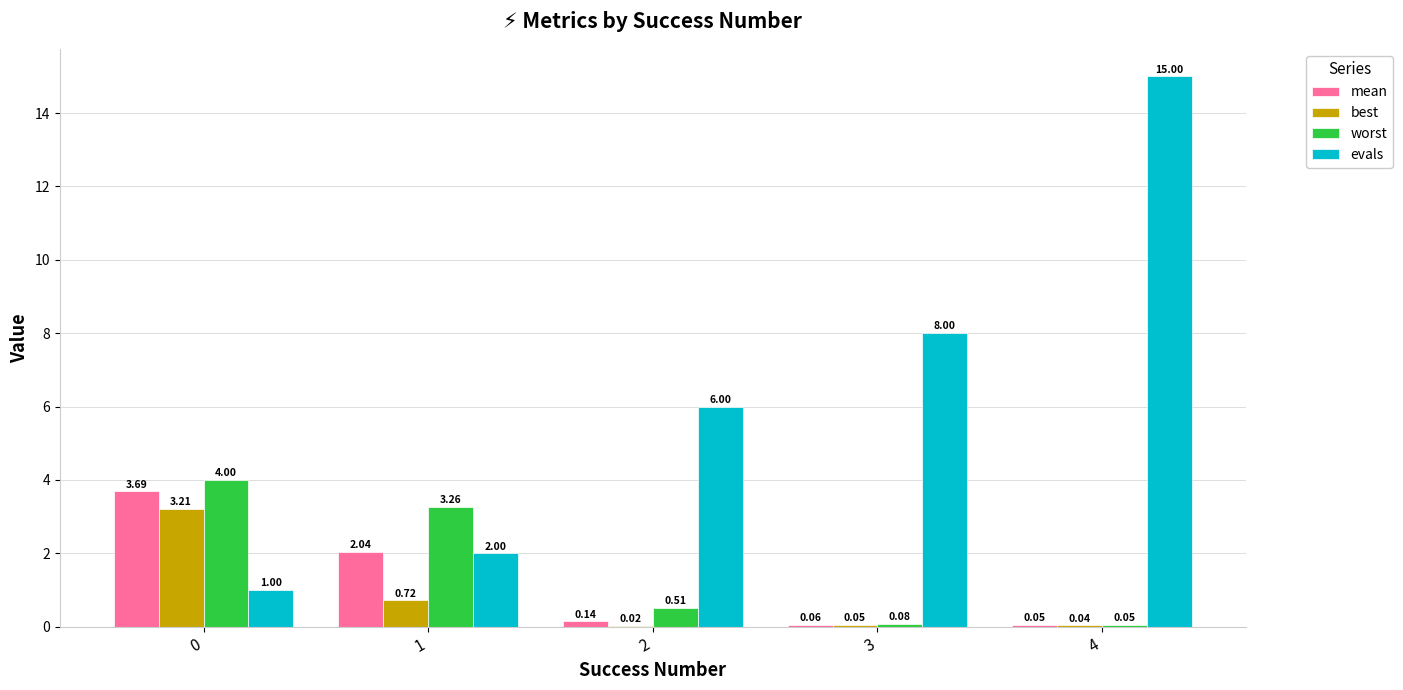

Which series has the largest range (max minus min)?

evals